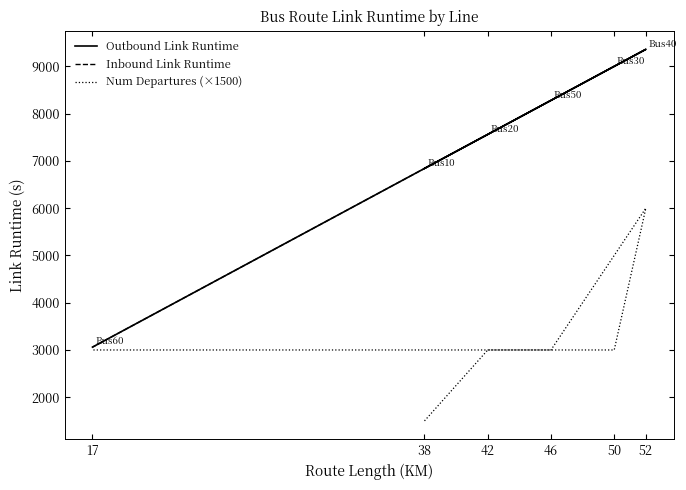

The Inbound Link Runtime series shows 11210 at 38. True or false?

False